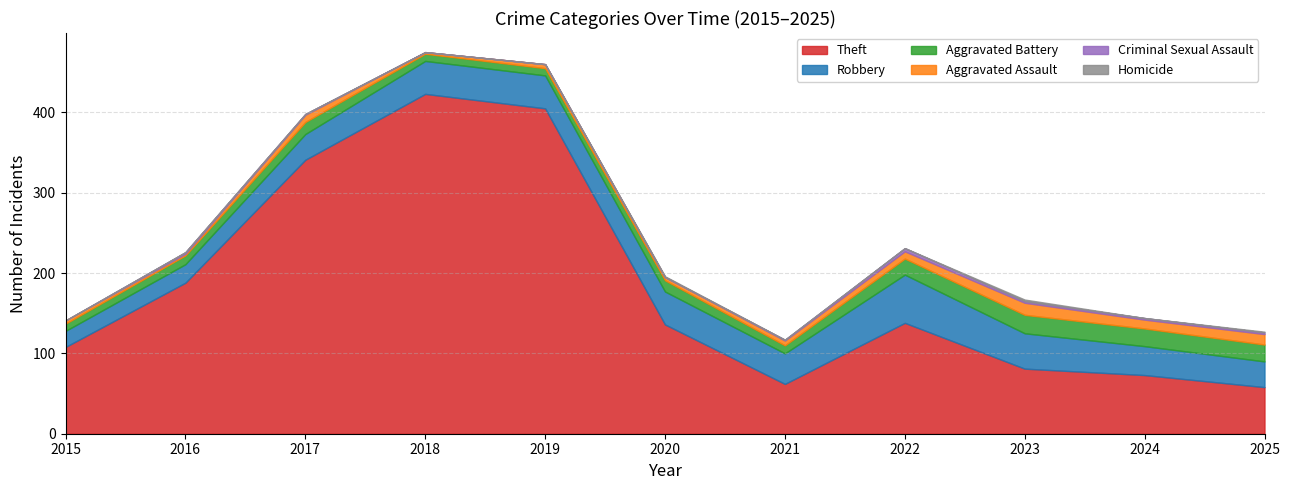

Which has a higher value, 2025 or 2021?

2021